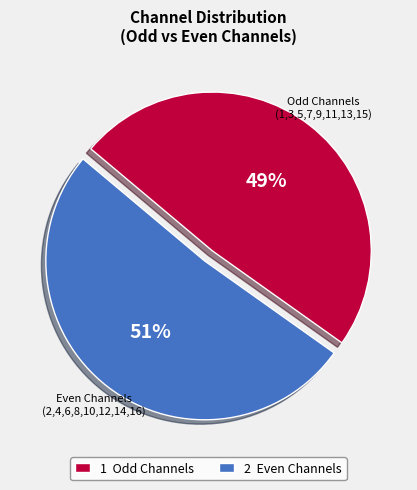

Does any single category account for the majority?

Yes